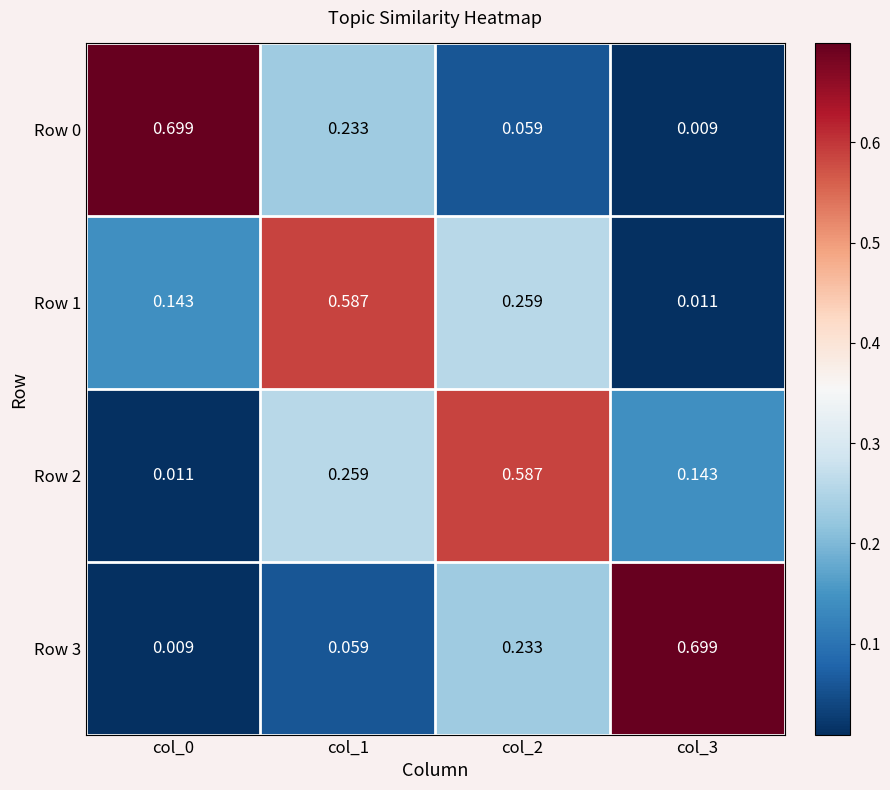

Is the value of Row 0 at col_2 greater than the value of Row 1 at col_0?

No